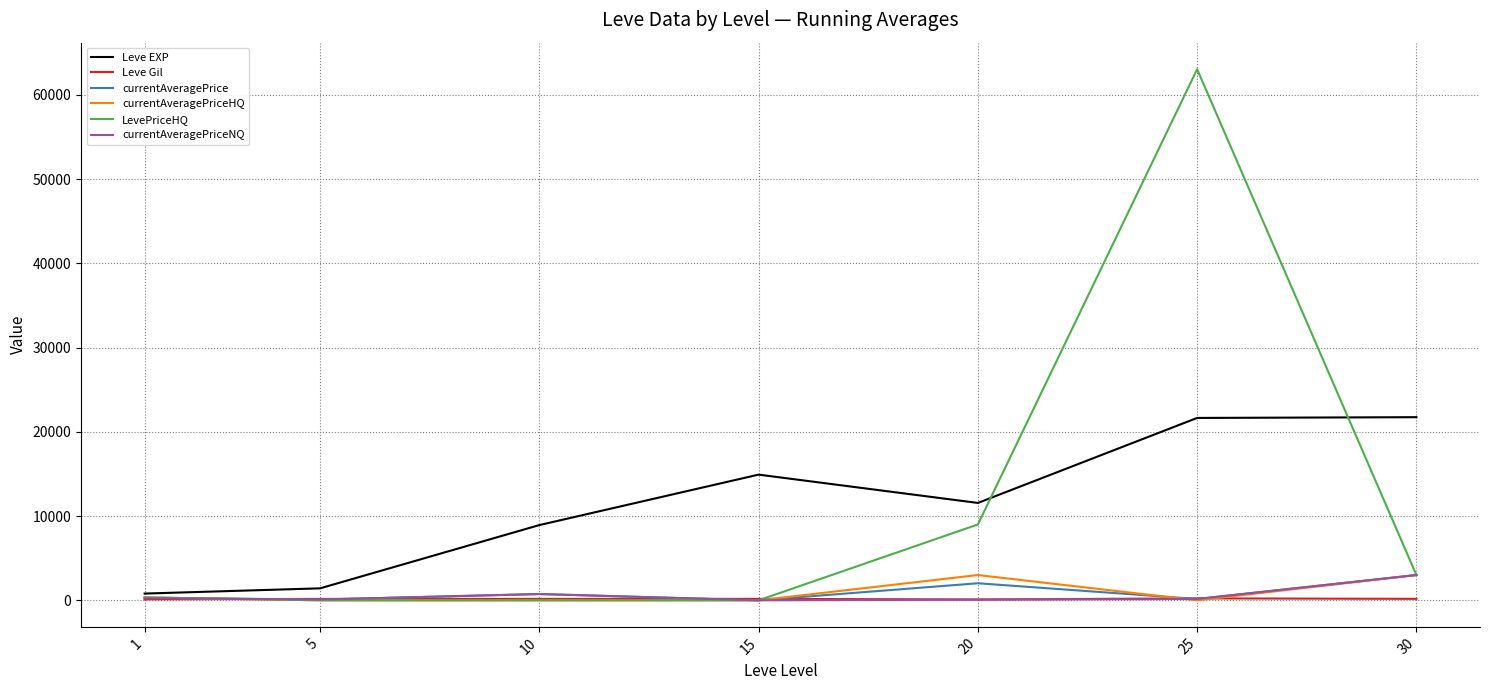

What is the sum of the currentAveragePriceNQ values at 20 and 10?

817.0